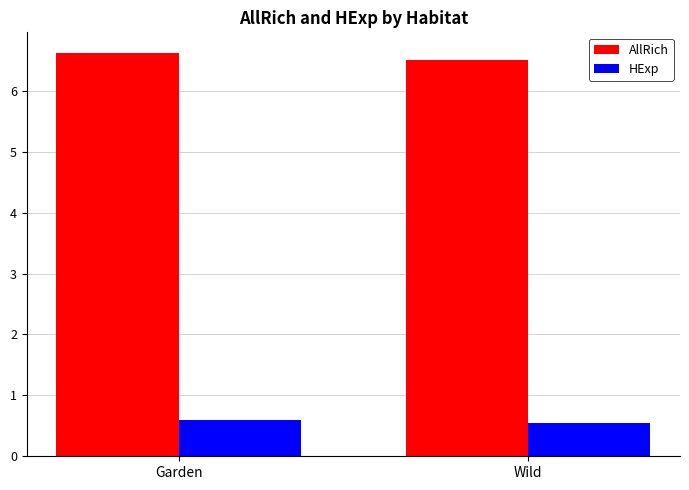

Rank the series by their maximum value, from highest to lowest.

AllRich, HExp